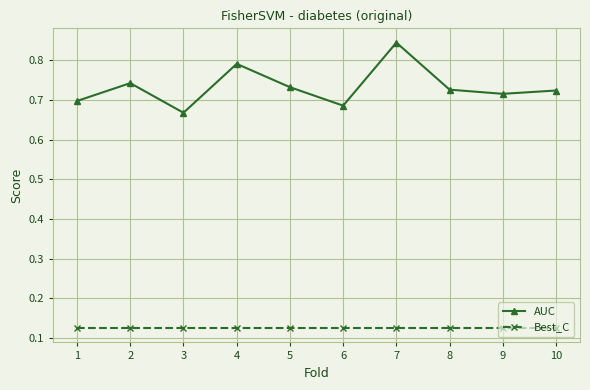

List the series in order of their peak value, highest first.

AUC, Best_C